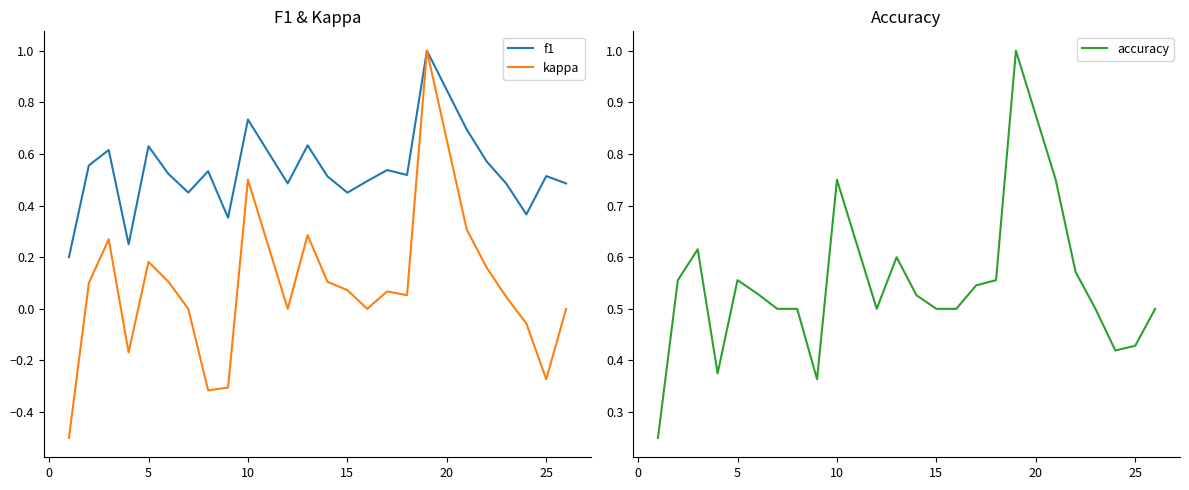

True or false: kappa has a value of 0.3 at 5.

False